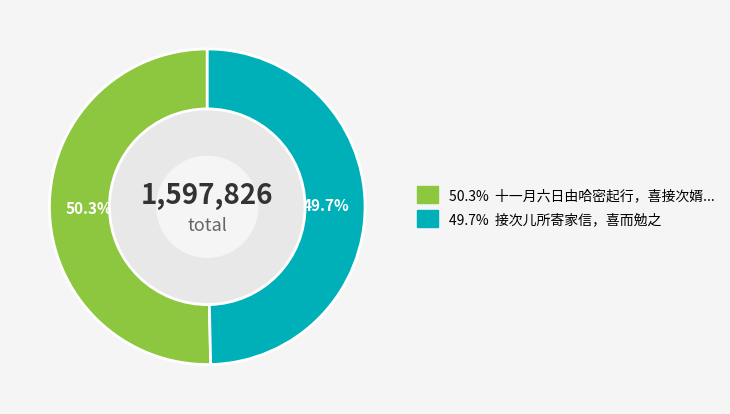

Is there a majority slice in this chart?

Yes